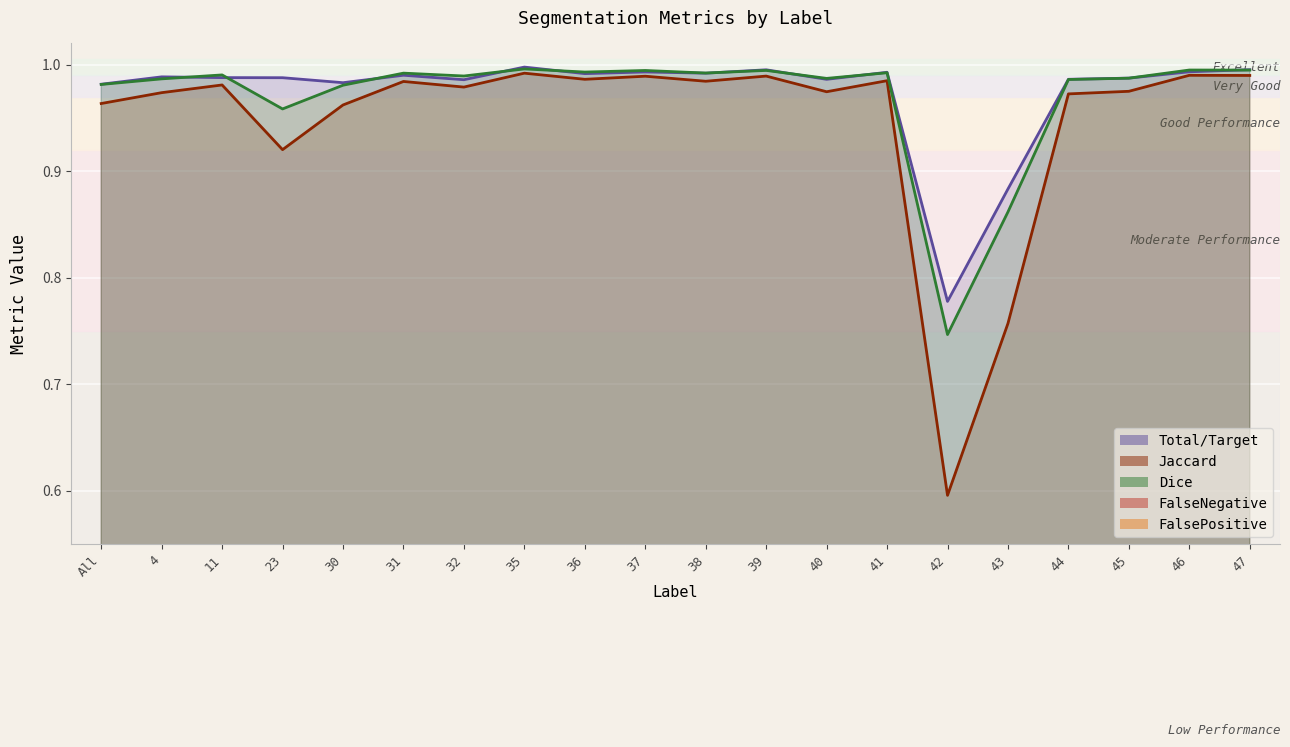

Reading left to right, list all the values displayed in this chart.

Total/Target: All=1.0	4=1.0	11=1.0	23=1.0	30=1.0	31=1.0	32=1.0	35=1.0	36=1.0	37=1.0	38=1.0	39=1.0	40=1.0	41=1.0	42=0.8	43=0.9	44=1.0	45=1.0	46=1.0	47=1.0
Jaccard: All=1.0	4=1.0	11=1.0	23=0.9	30=1.0	31=1.0	32=1.0	35=1.0	36=1.0	37=1.0	38=1.0	39=1.0	40=1.0	41=1.0	42=0.6	43=0.8	44=1.0	45=1.0	46=1.0	47=1.0
Dice: All=1.0	4=1.0	11=1.0	23=1.0	30=1.0	31=1.0	32=1.0	35=1.0	36=1.0	37=1.0	38=1.0	39=1.0	40=1.0	41=1.0	42=0.7	43=0.9	44=1.0	45=1.0	46=1.0	47=1.0
FalseNegative: All=0.0	4=0.0	11=0.0	23=0.0	30=0.0	31=0.0	32=0.0	35=0.0	36=0.0	37=0.0	38=0.0	39=0.0	40=0.0	41=0.0	42=0.2	43=0.1	44=0.0	45=0.0	46=0.0	47=0.0
FalsePositive: All=0.0	4=0.0	11=0.0	23=0.1	30=0.0	31=0.0	32=0.0	35=0.0	36=0.0	37=0.0	38=0.0	39=0.0	40=0.0	41=0.0	42=0.3	43=0.2	44=0.0	45=0.0	46=0.0	47=0.0